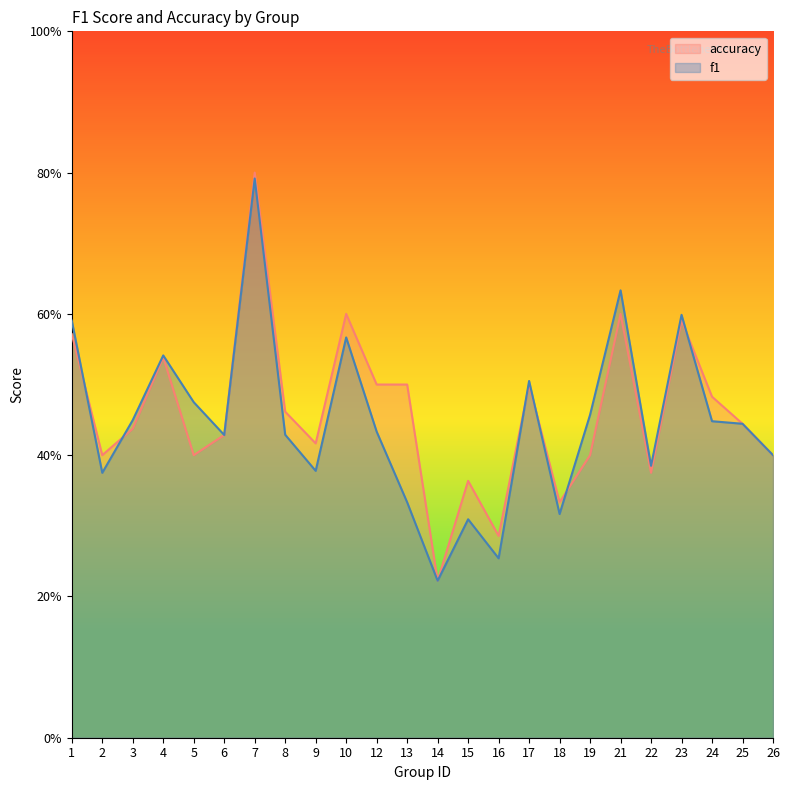

What is the maximum value for accuracy?

0.8